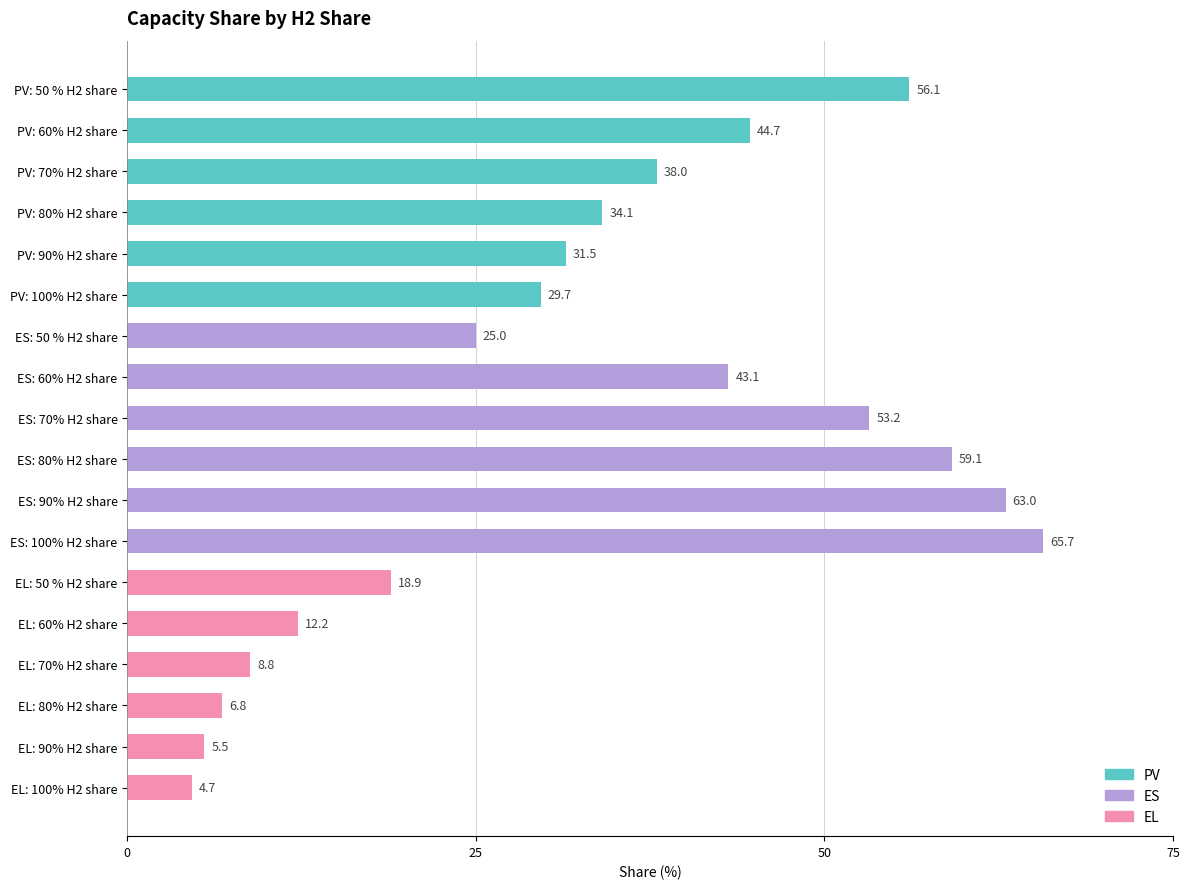

At which label is the value closest to 35?

PV: 80% H2 share